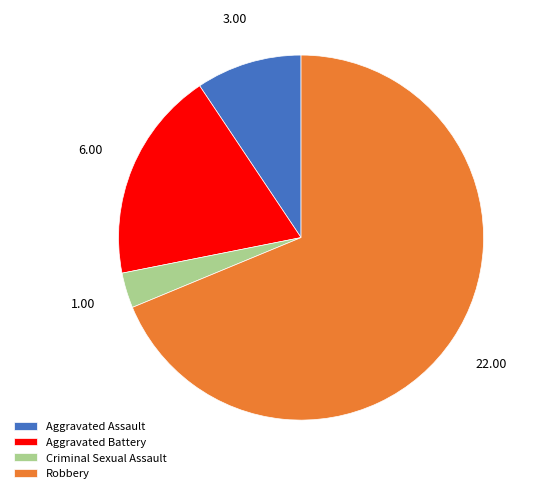

Which category accounts for the majority?

Robbery